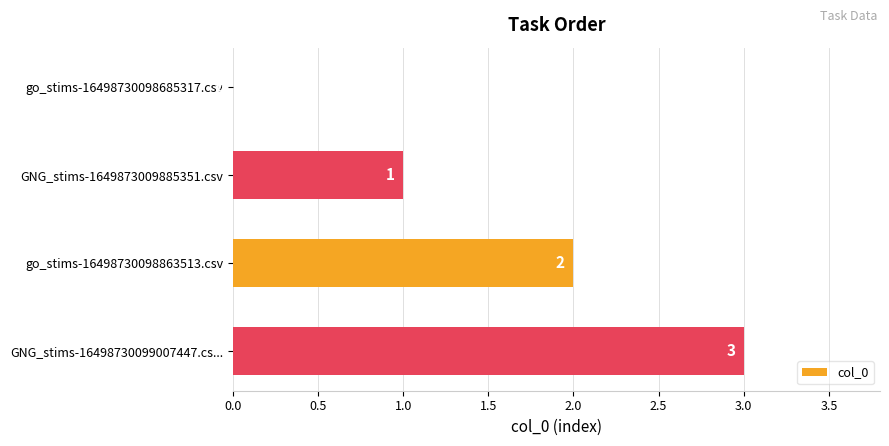

At which category does the chart reach its peak across all series?

GNG_stims-16498730099007447.cs...